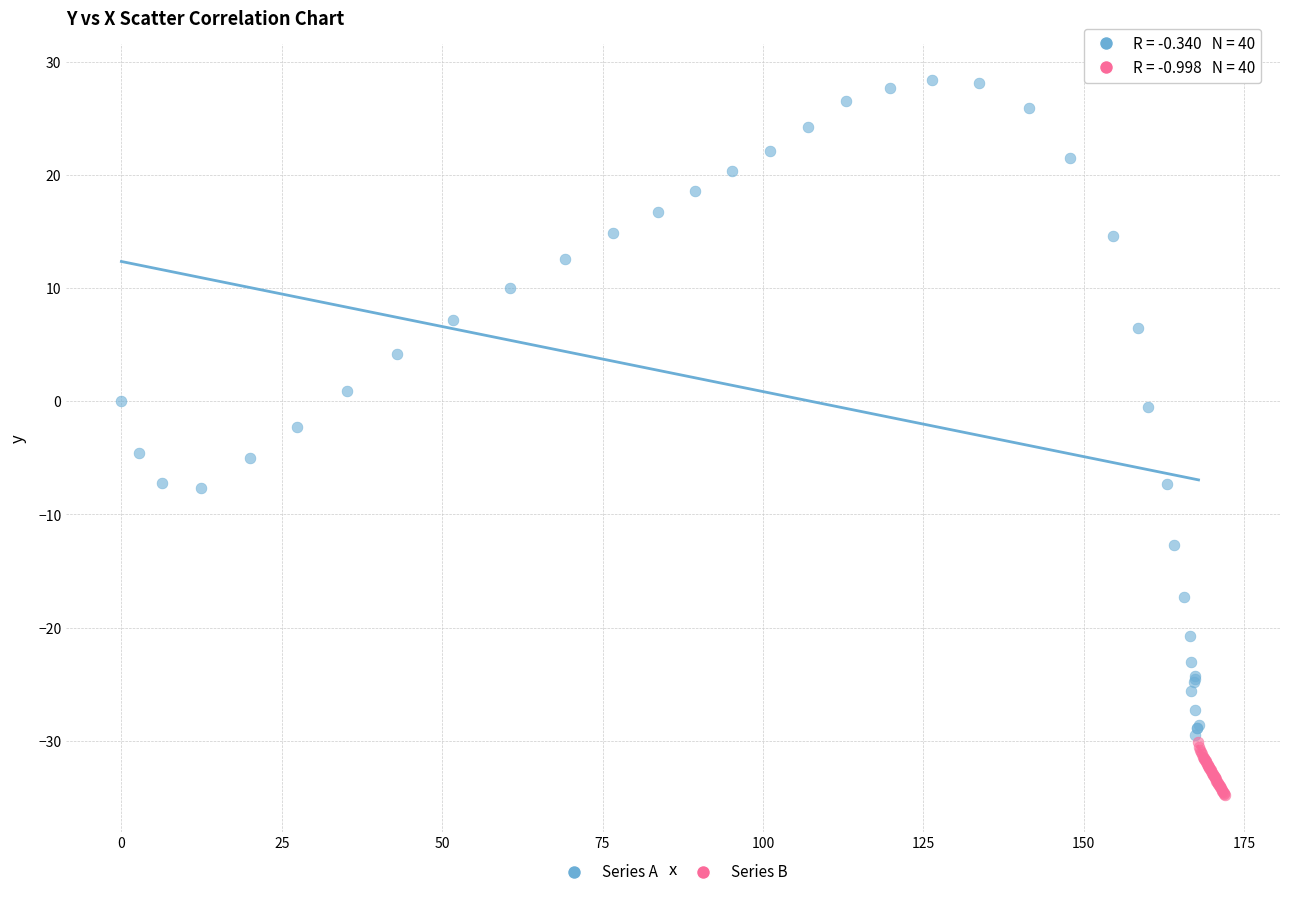

Which series has the widest spread of Y values?

Series A